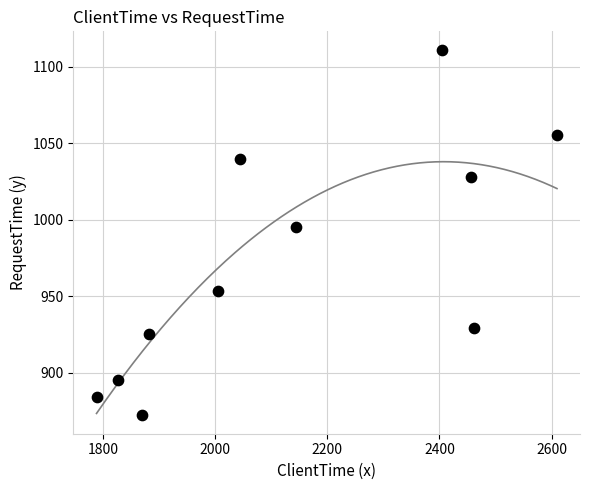

What is the average Y value?

971.6